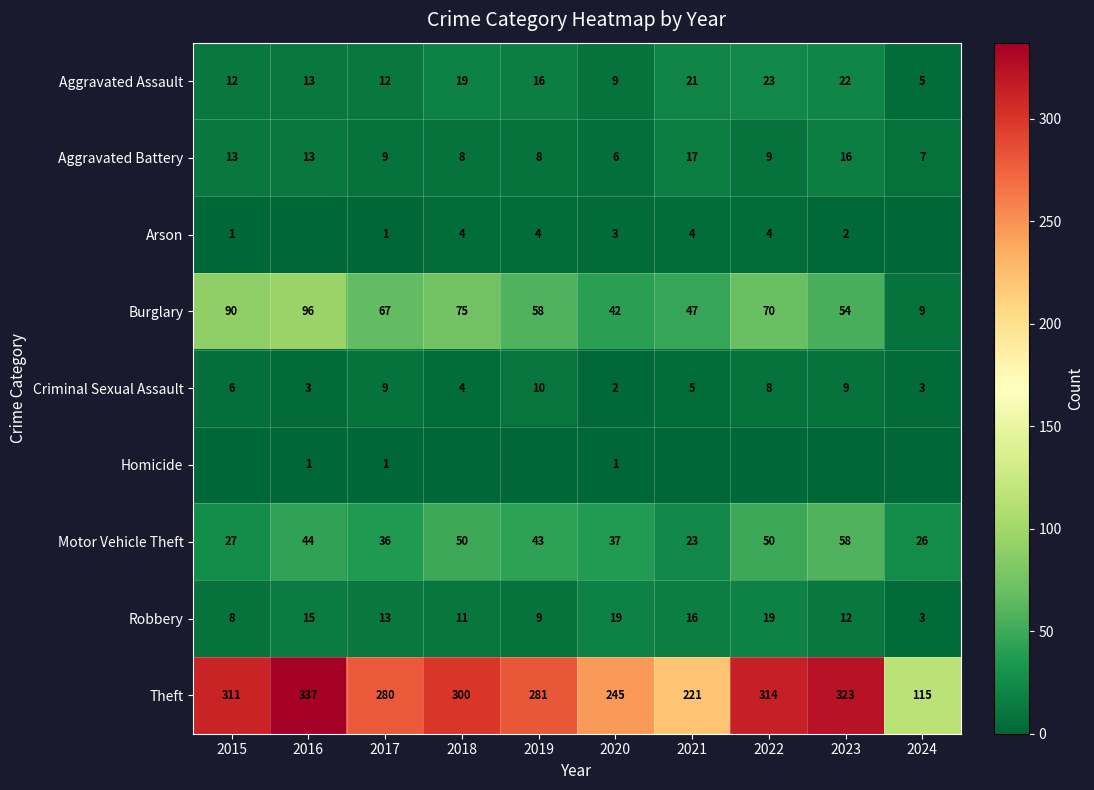

What is the difference between the maximum and minimum values in the Theft series?

222